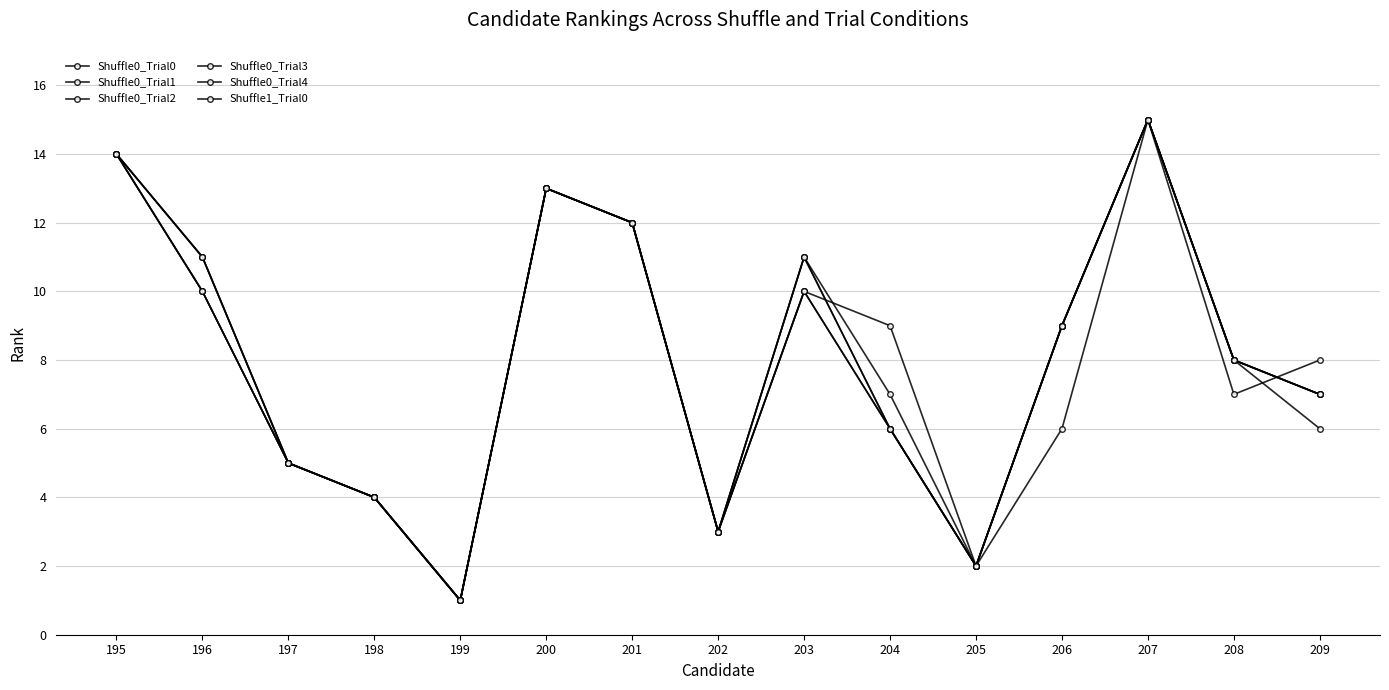

Does the chart have visible grid lines?

Yes